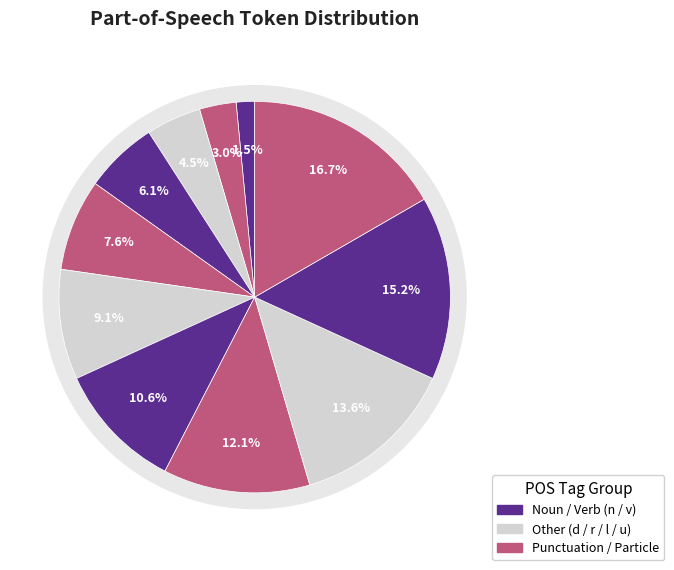

Count the number of slices in the pie.

11